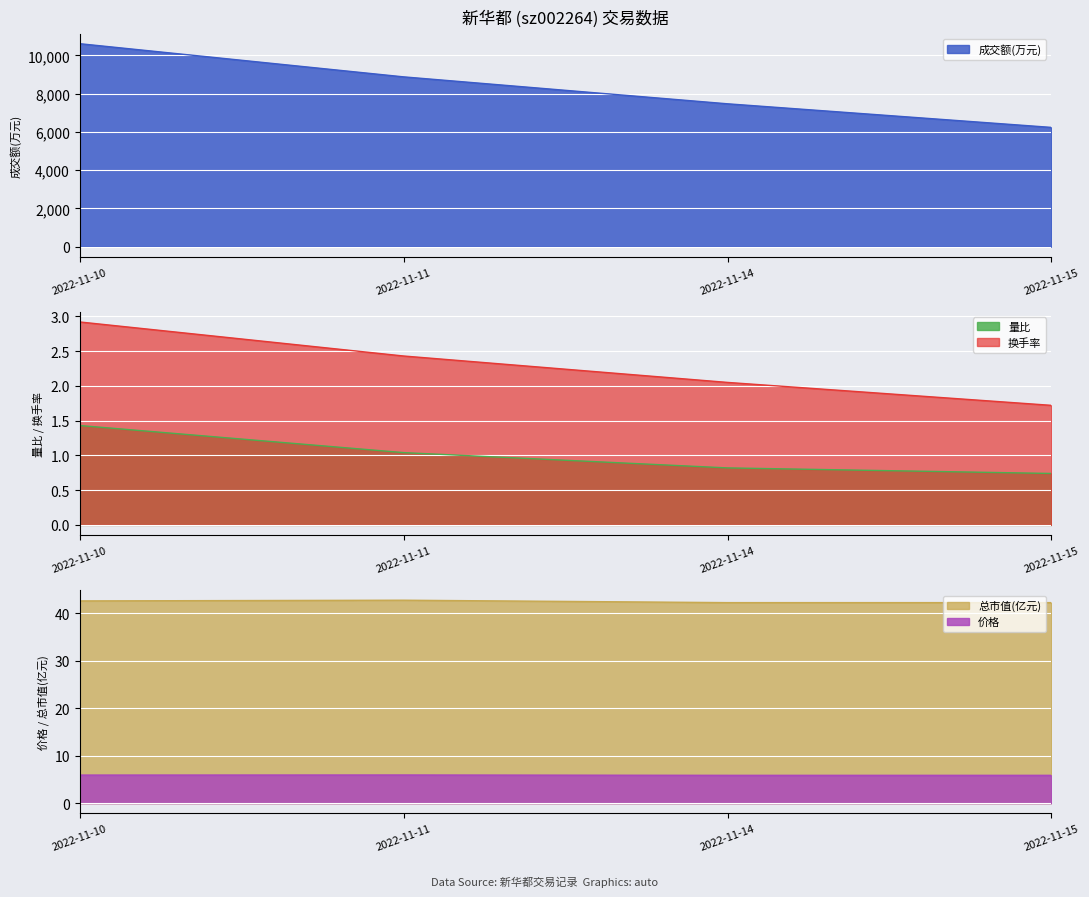

Does the chart display data point markers on the line(s)?

No